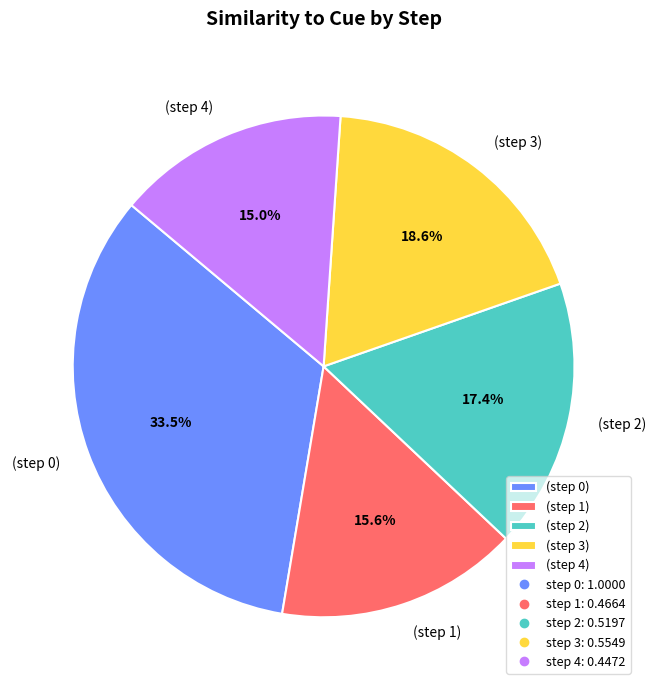

What portion of the pie excludes (step 3)?

81.4%